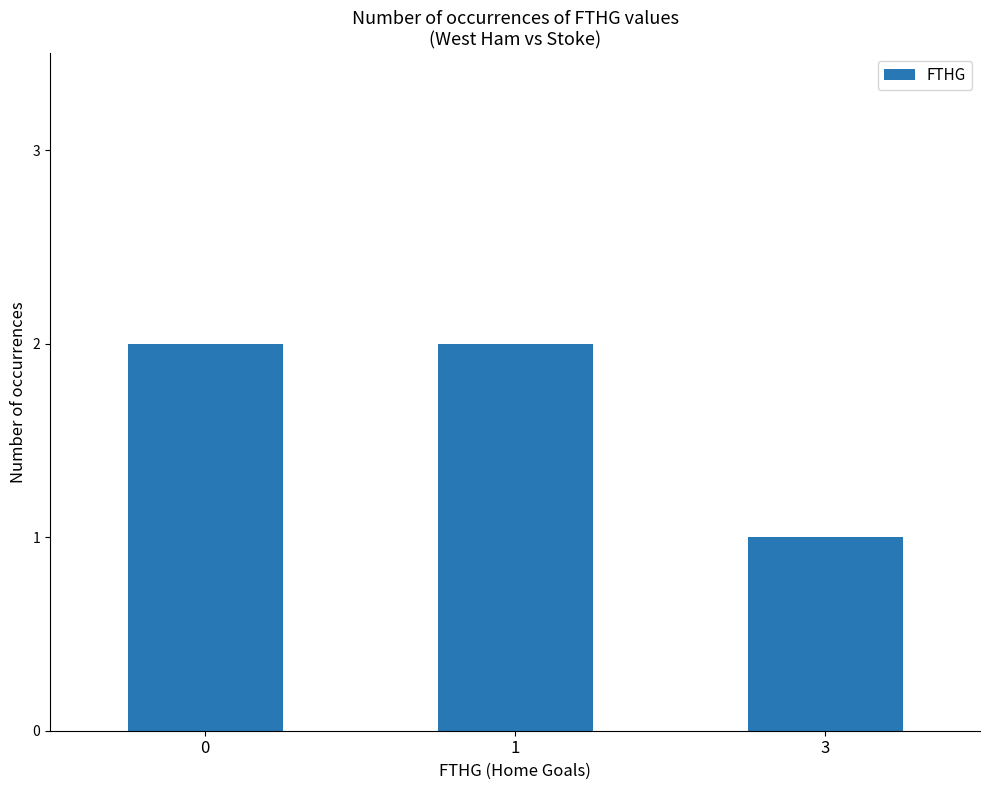

Approximately how many times larger is the value at 0 compared to 1?

1.0